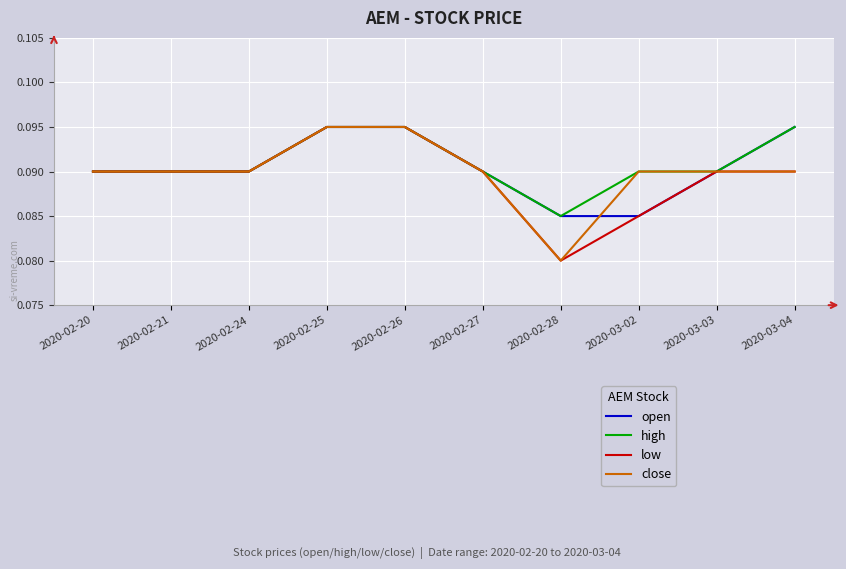

Which series has the largest total across all categories?

high